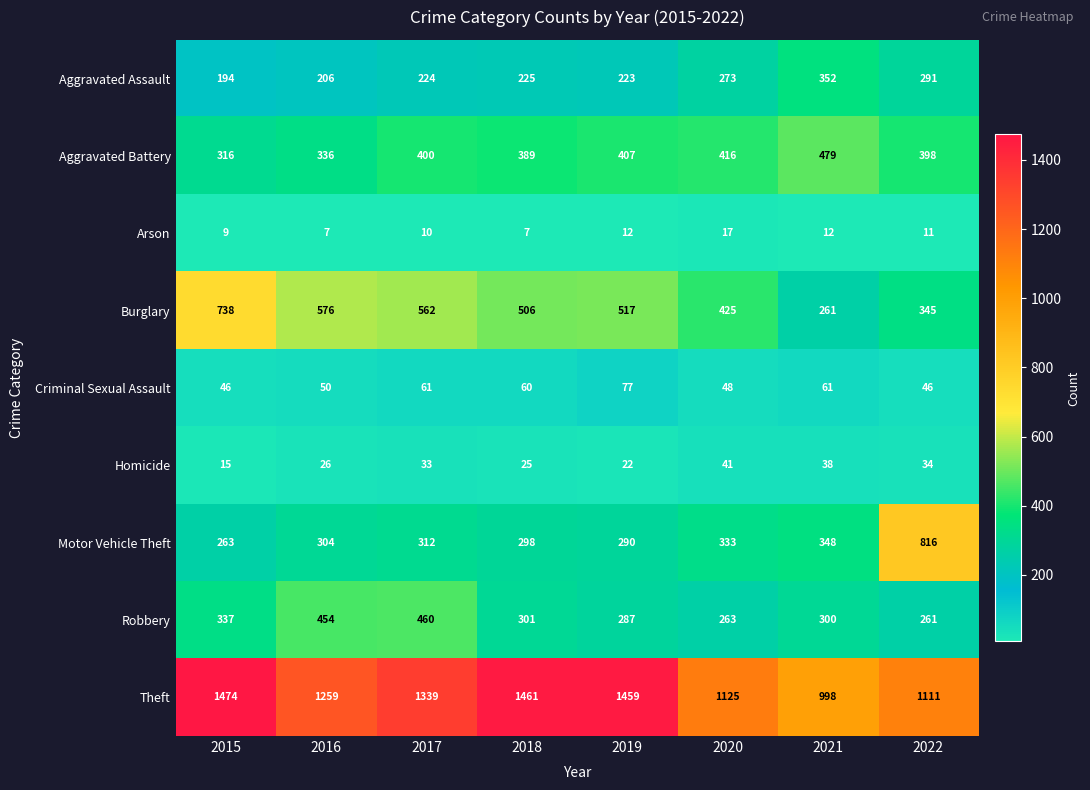

Which series has the largest range (max minus min)?

Motor Vehicle Theft